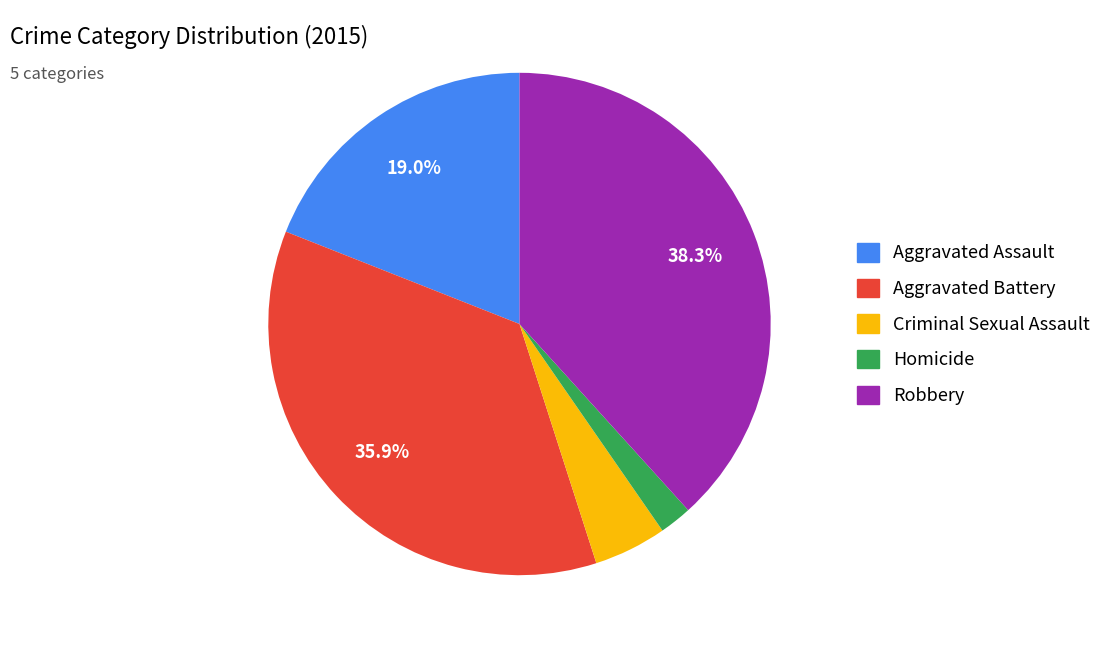

To the nearest percent, what is the difference between the Robbery and Aggravated Battery slice percentages?

2%